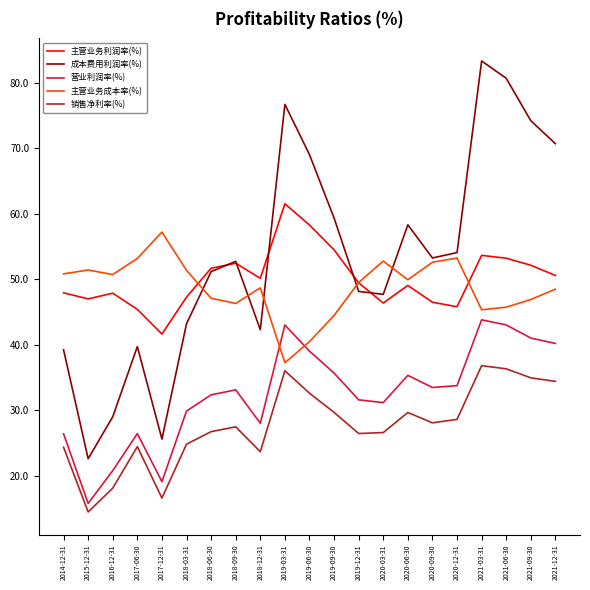

What position from the left is 2021-06-30?

19